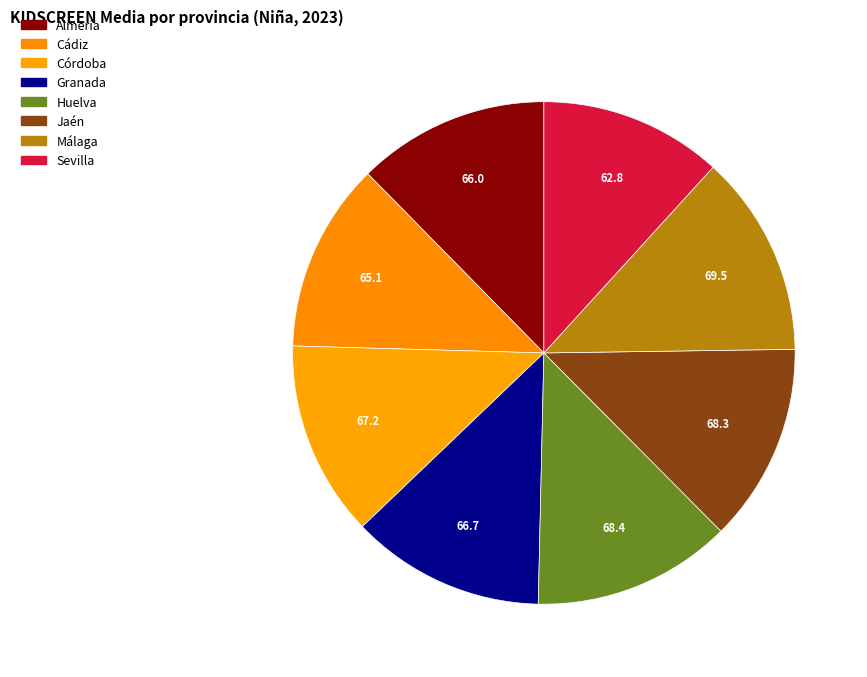

How many slices are in this pie chart?

8